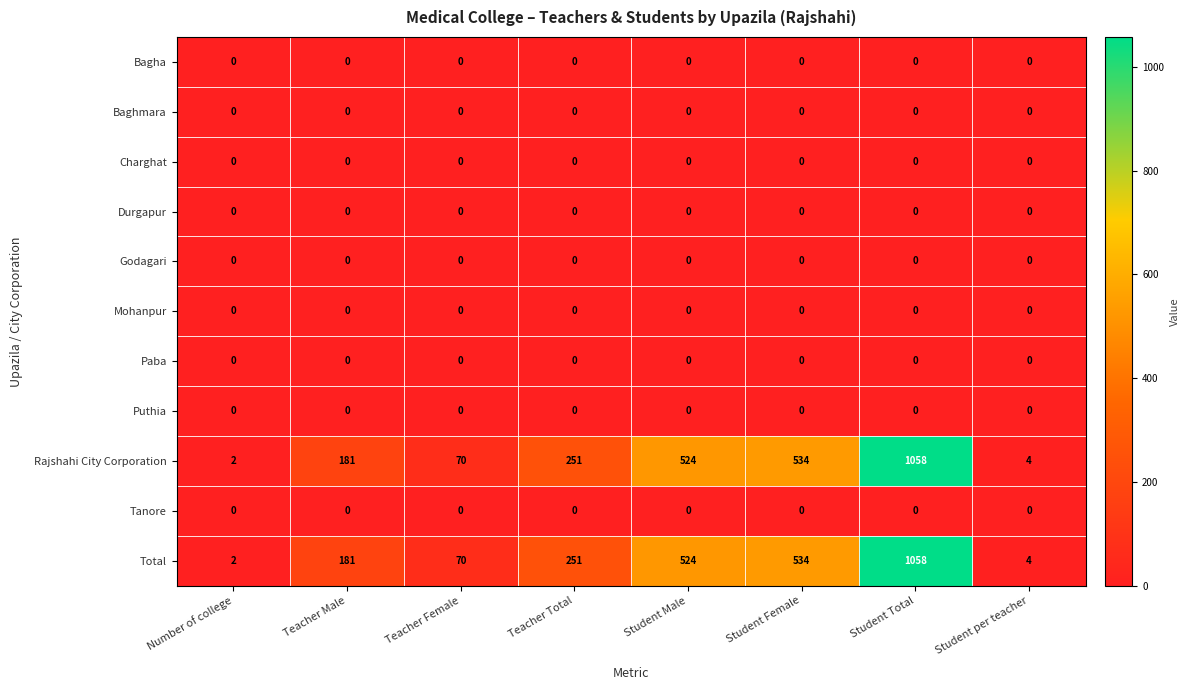

Rank the categories by Rajshahi City Corporation value from lowest to highest.

Number of college, Student per teacher, Teacher Female, Teacher Male, Teacher Total, Student Male, Student Female, Student Total